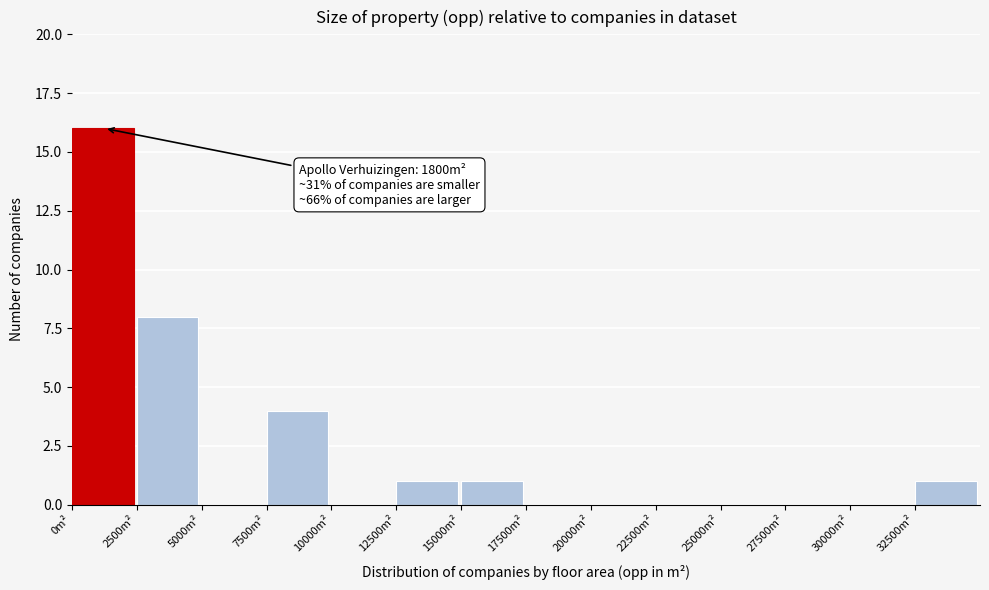

Over which range of the x-axis is the bar tallest?

0 to 2500